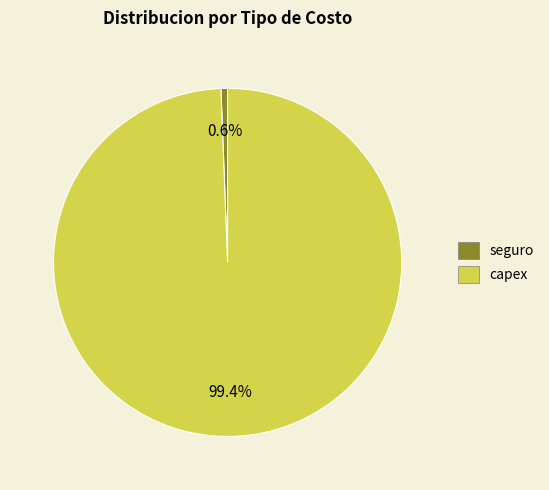

Is there any slice that represents more than half of the pie?

Yes